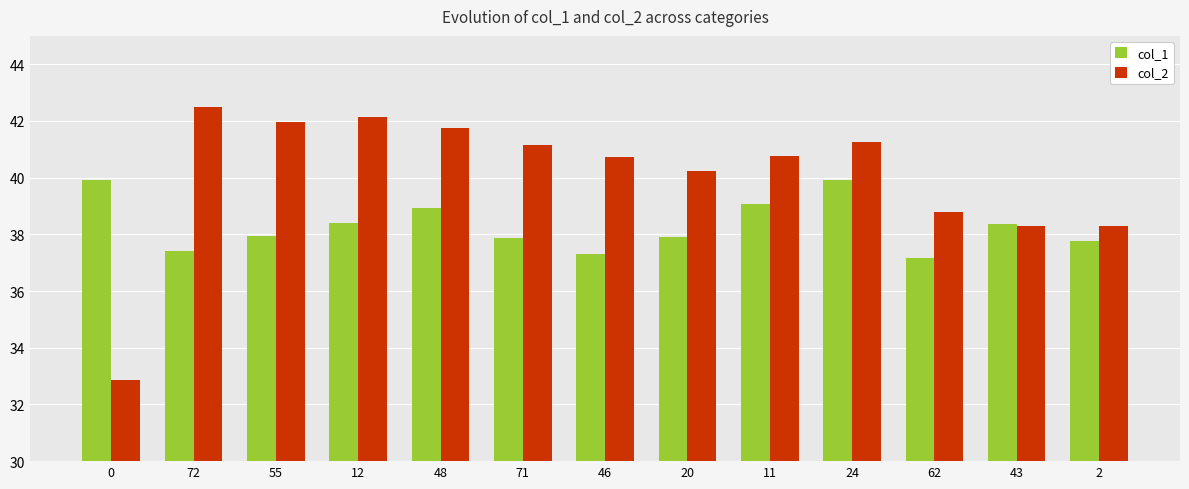

What is the lowest value of the col_2 series?

32.9